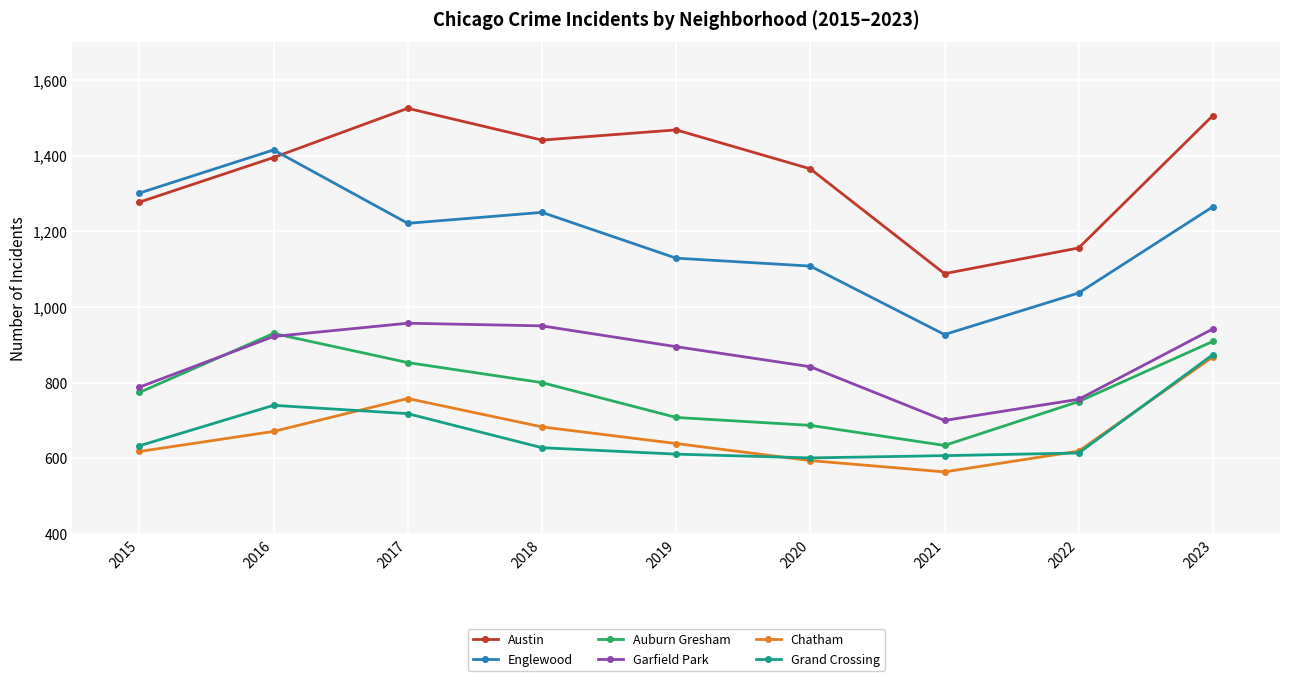

True or false: Garfield Park and Austin intersect in this chart.

False